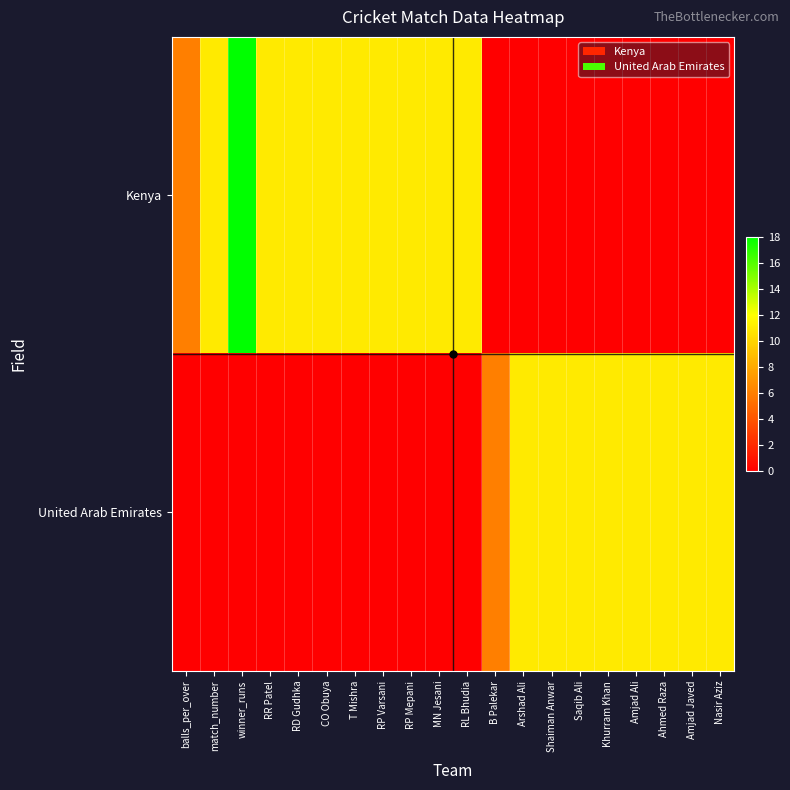

Rank the series by their maximum value, from highest to lowest.

Kenya, United Arab Emirates